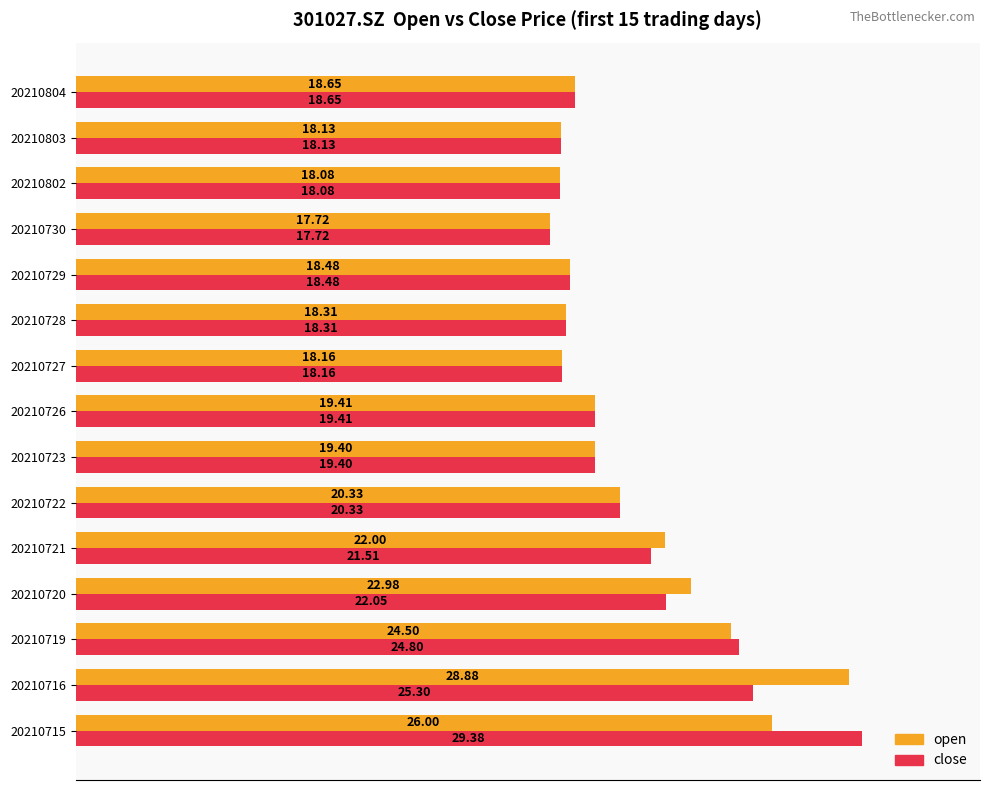

What are all the series names shown in the legend?

open, close